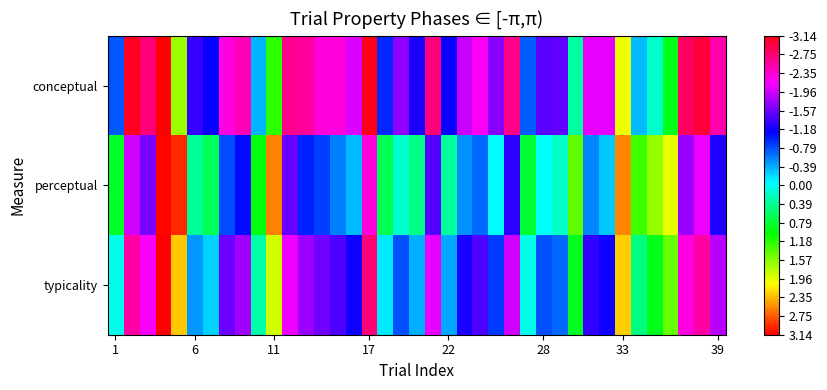

How many data points does each series have?

39